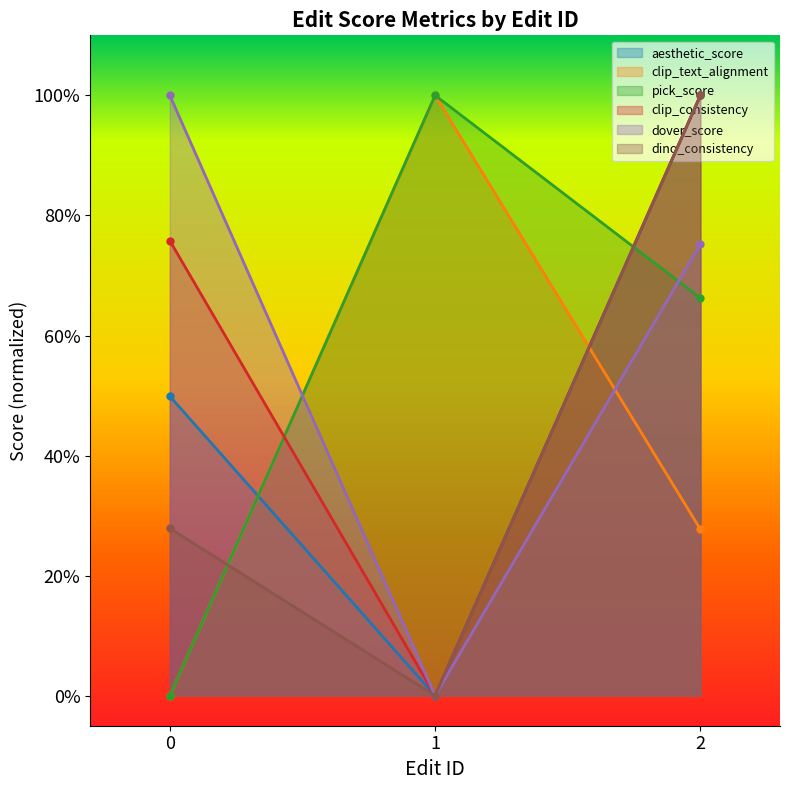

Reading left to right, what are all the values shown in this chart?

aesthetic_score: 49.9	0.0	100.0
clip_text_alignment: 0.0	100.0	27.7
pick_score: 0.0	100.0	66.2
clip_consistency: 75.8	0.0	100.0
dover_score: 100.0	0.0	75.2
dino_consistency: 27.9	0.0	100.0